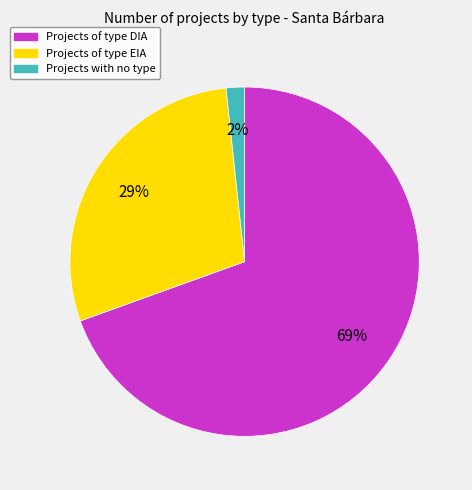

How many slices are in this pie chart?

3